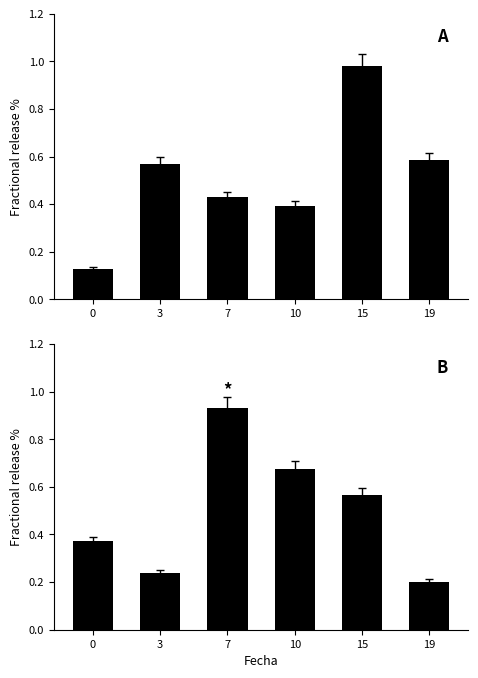

At how many categories does at least one series exceed 0?

6